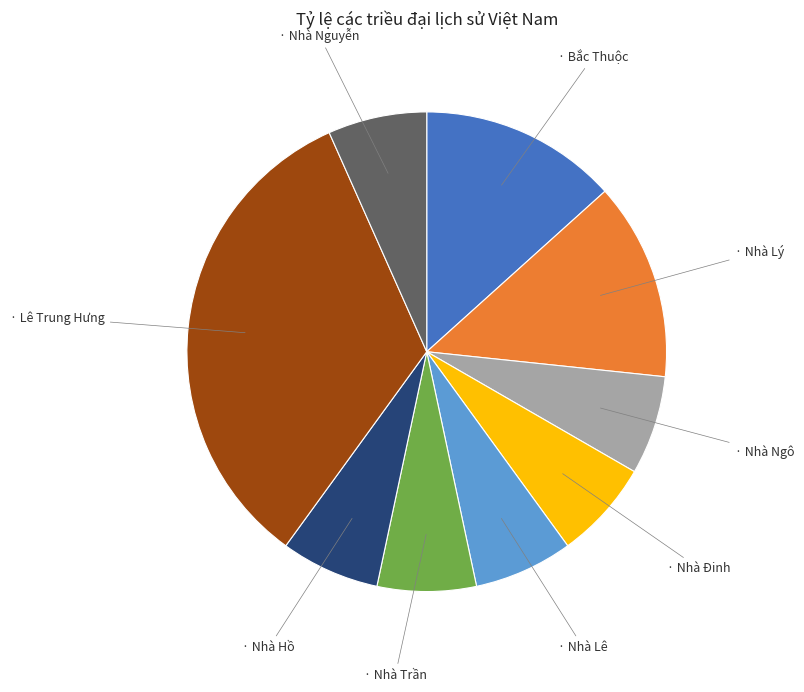

Is there any slice that represents more than half of the pie?

No